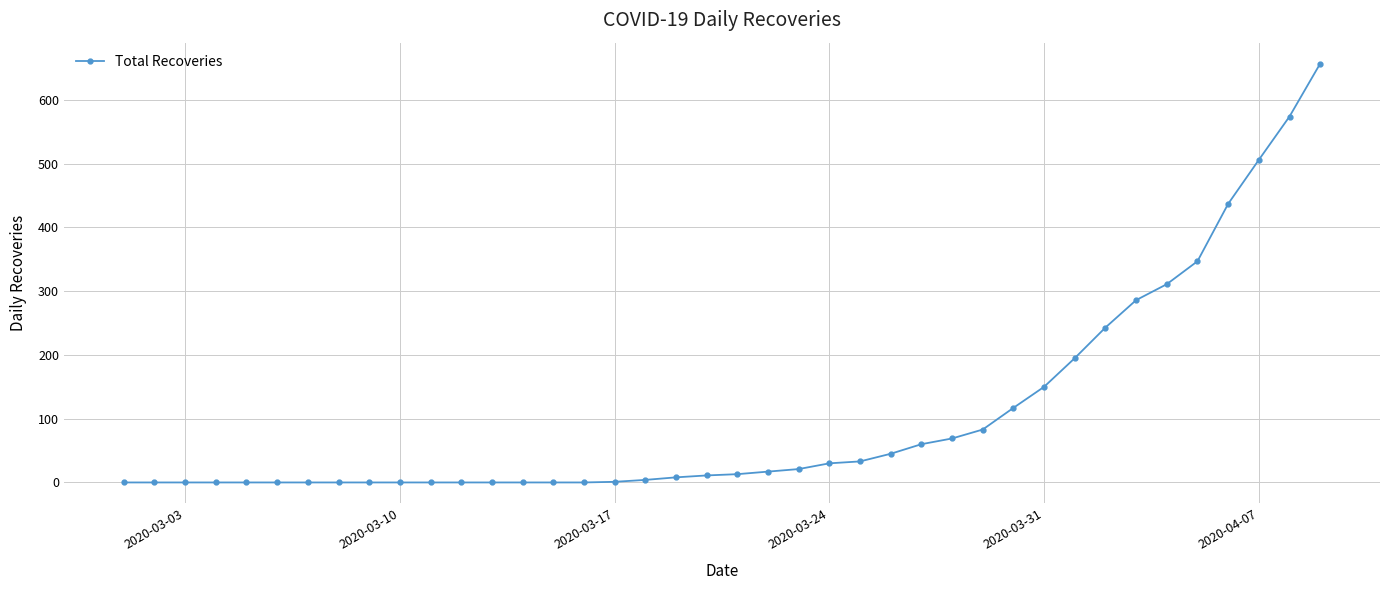

What is the difference between the second highest and second lowest values?

574